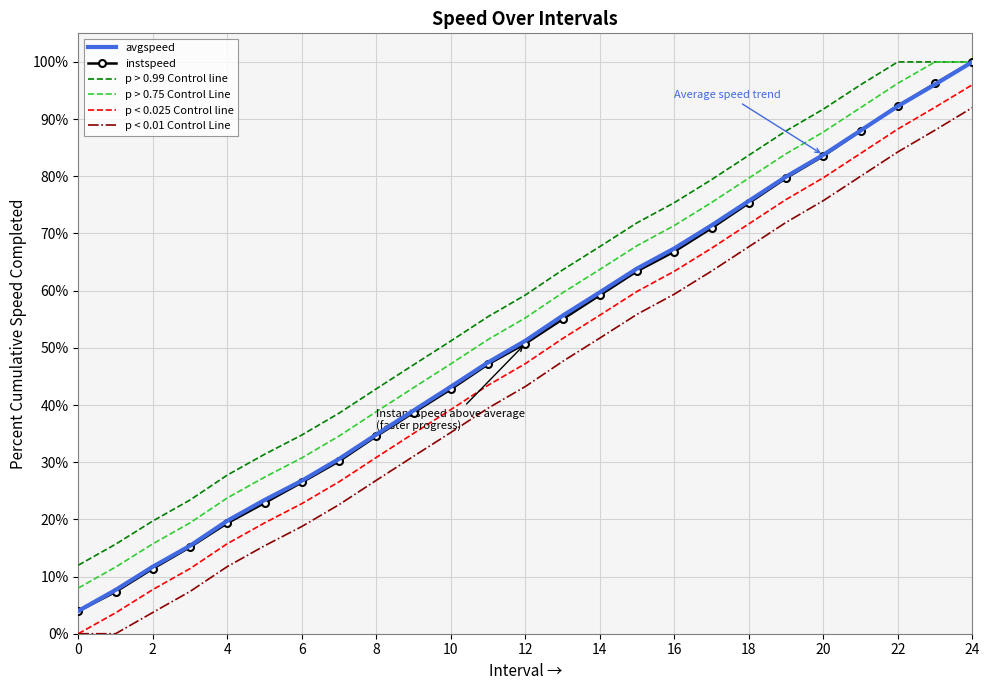

True or false: p < 0.025 Control line and p > 0.75 Control Line intersect in this chart.

False